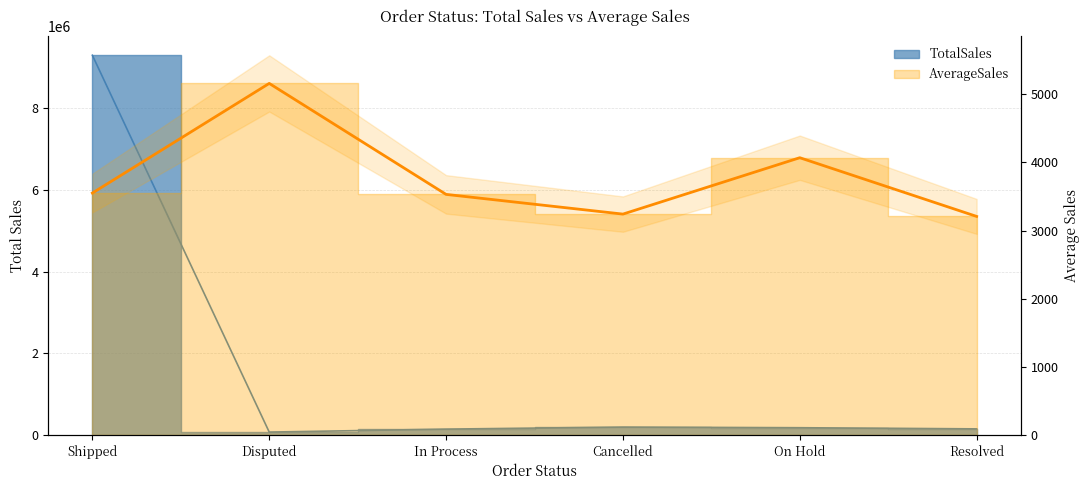

What are all the series names shown in the legend?

TotalSales, AverageSales